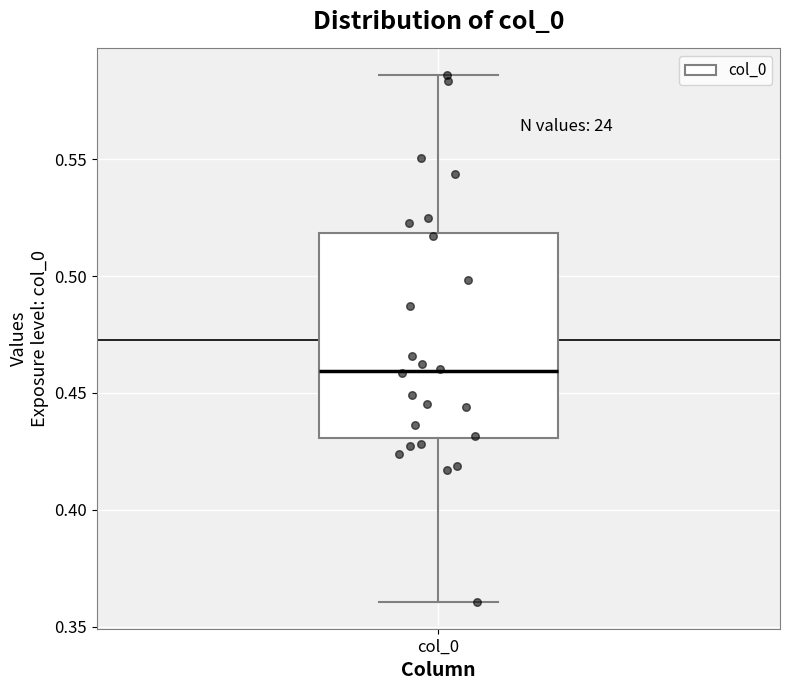

Where is the lower edge of the box for col_0 on the y-axis? The values are not printed on the chart, so give them approximately, as read against the axis.

0.430